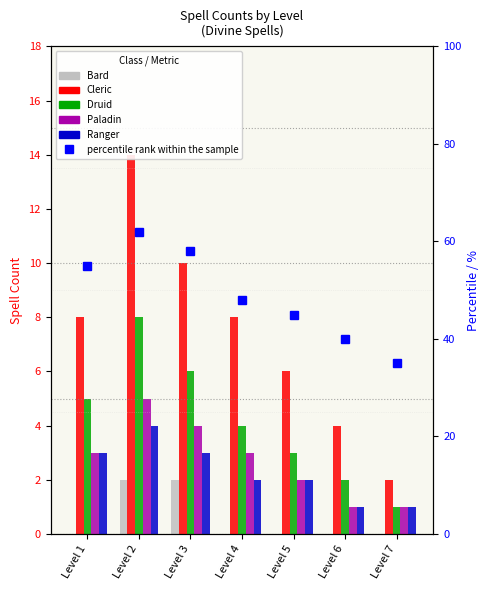

Which series has the widest spread of values?

percentile rank within the sample